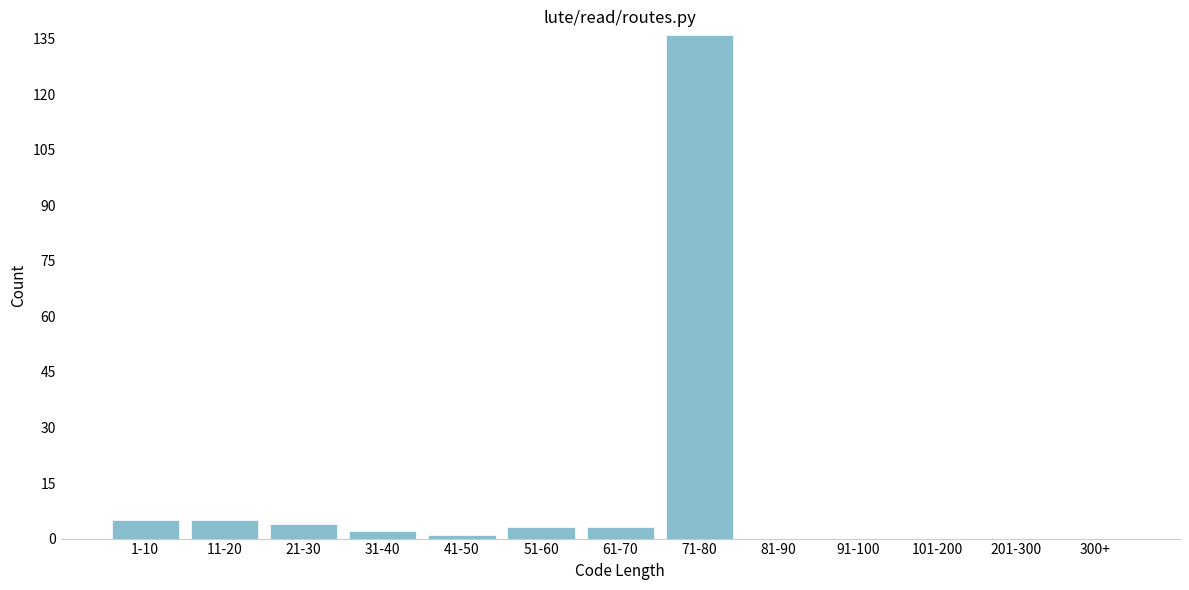

Reading left to right, list all the values displayed in this chart.

1-10=5	11-20=5	21-30=4	31-40=2	41-50=1	51-60=3	61-70=3	71-80=136	81-90=0	91-100=0	101-200=0	201-300=0	300+=0